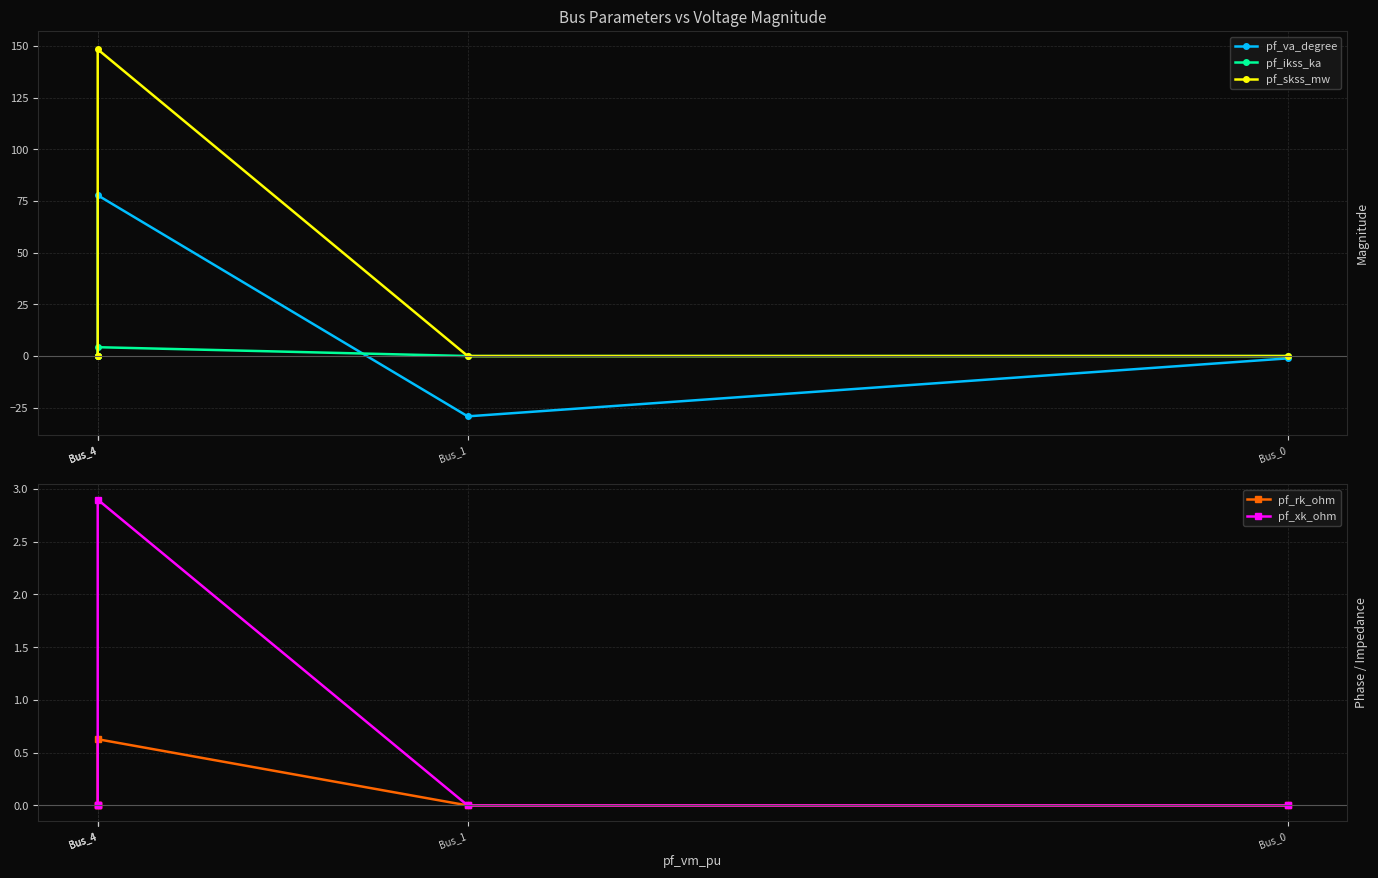

What is the value of the pf_xk_ohm point at the 4th from the left?

2.9